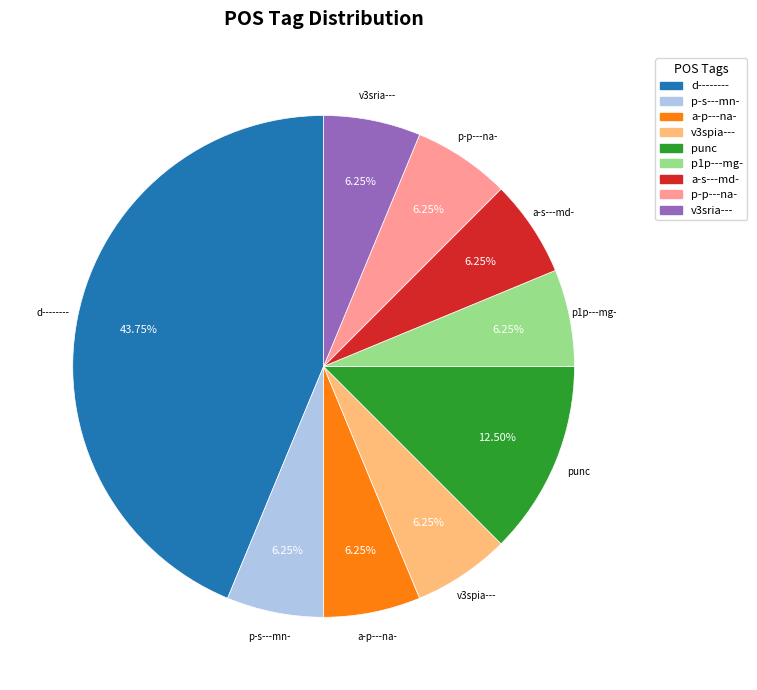

To the nearest percent, what is the difference between the p-s---mn- and punc slice percentages?

6%